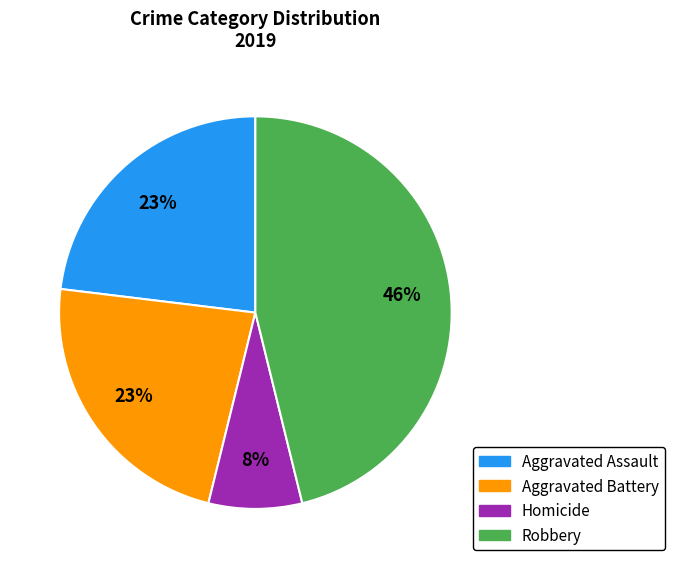

Combined, do Homicide and Aggravated Battery account for over 50%?

No